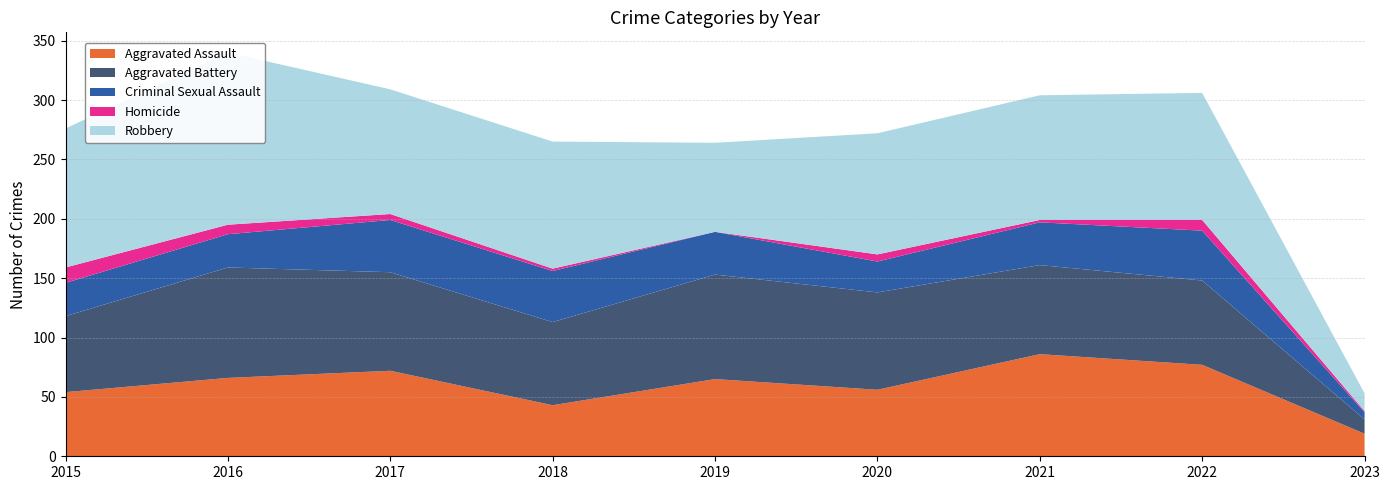

Reading right to left, extract all data points from this chart.

Aggravated Assault: 2023=19	2022=77	2021=86	2020=56	2019=65	2018=43	2017=72	2016=66	2015=54
Aggravated Battery: 2023=12	2022=71	2021=75	2020=82	2019=88	2018=70	2017=83	2016=93	2015=64
Criminal Sexual Assault: 2023=6	2022=42	2021=36	2020=26	2019=36	2018=43	2017=44	2016=28	2015=28
Homicide: 2023=1	2022=9	2021=2	2020=6	2019=0	2018=2	2017=5	2016=8	2015=13
Robbery: 2023=15	2022=107	2021=105	2020=102	2019=75	2018=107	2017=105	2016=145	2015=117